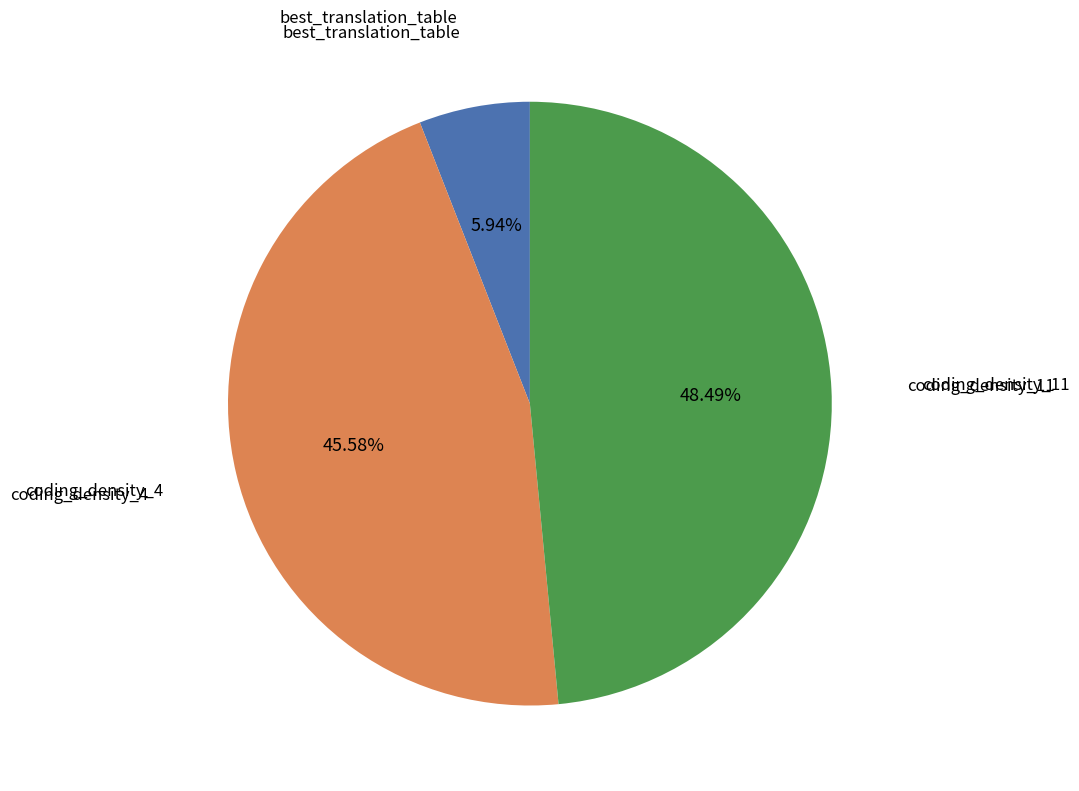

Is there any slice that represents more than half of the pie?

No